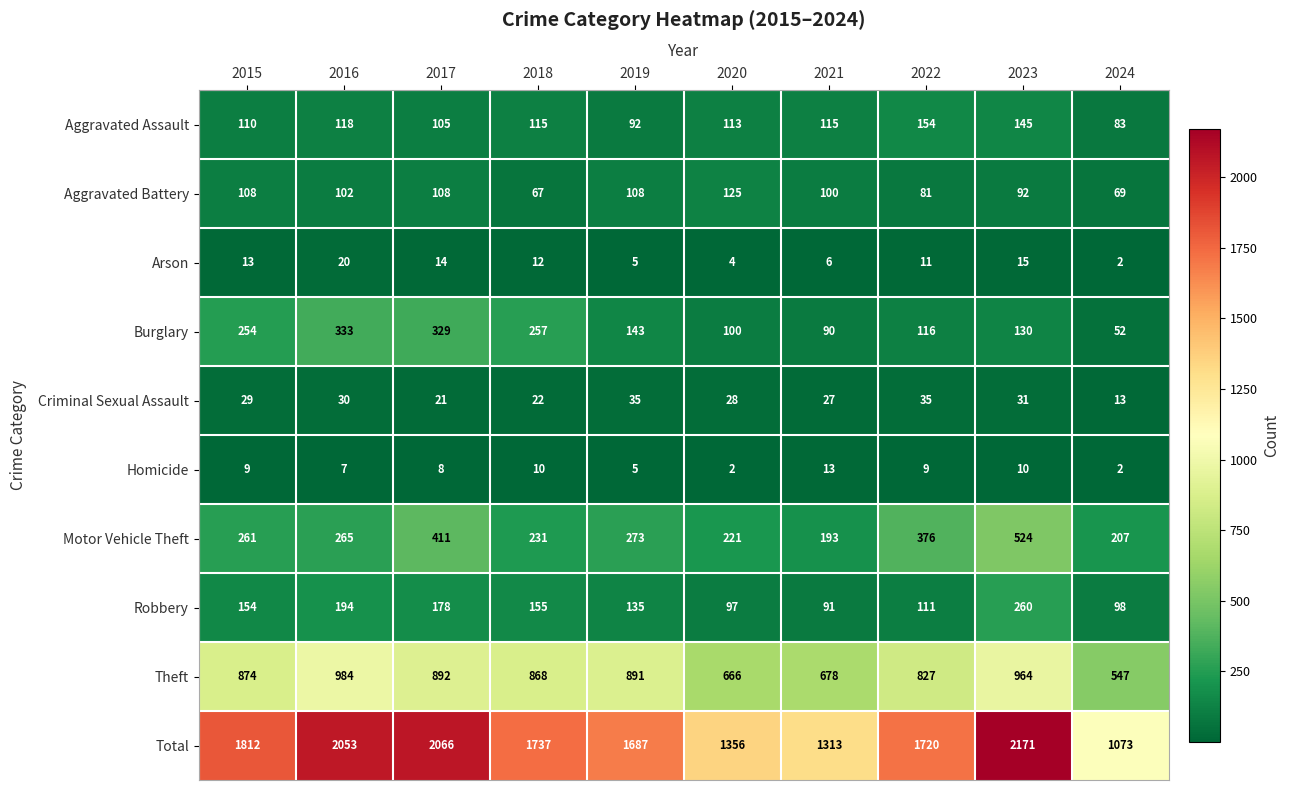

True or false: Arson has a value of 1 at 2020.

False